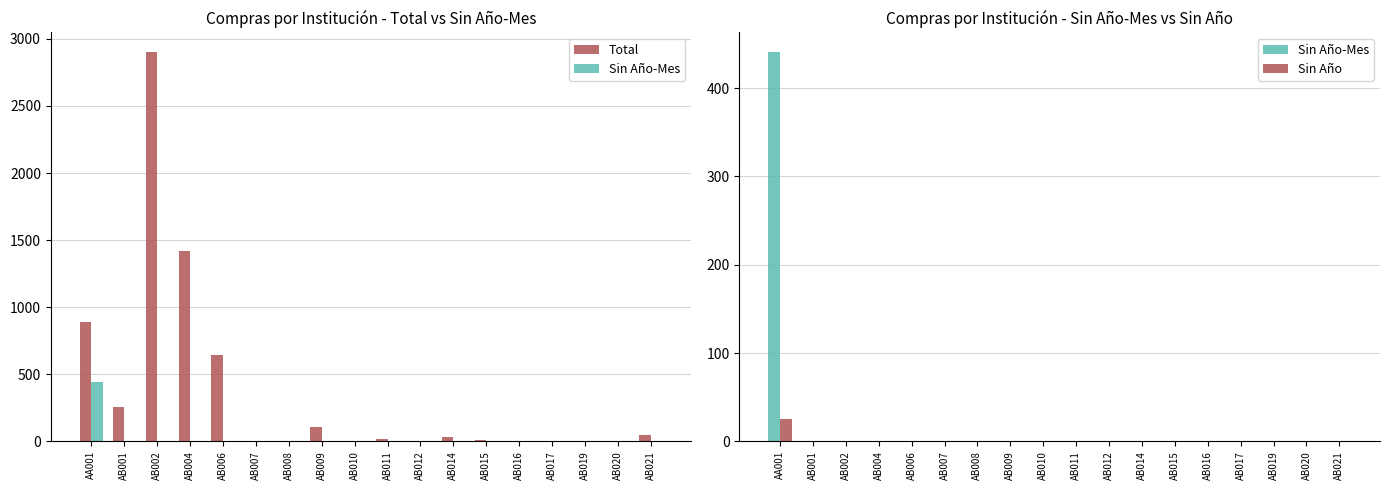

Reading left to right, extract all data points from this chart.

Total: 888	254	2903	1417	647	3	6	108	4	20	6	30	7	1	4	4	2	50
Sin Año-Mes: 441	0	0	0	0	0	0	0	0	0	0	0	0	0	0	0	0	0
Sin Año: 25	0	0	0	0	0	0	0	0	0	0	0	0	0	0	0	0	0